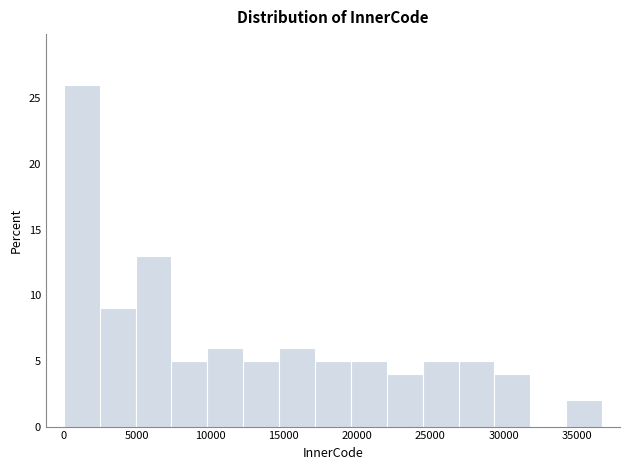

Reading left to right, transcribe this chart: for each bar, give the range it covers on the x-axis and its height. Neither the bar edges nor the heights are printed on the chart, so give them approximately, as read against the axes.

0 to 2500: 26
2500 to 5000: 9
5000 to 7500: 13
7500 to 10000: 5
10000 to 12000: 6
12000 to 14500: 5
14500 to 17000: 6
17000 to 19500: 5
19500 to 22000: 5
22000 to 24500: 4
24500 to 27000: 5
27000 to 29500: 5
29500 to 32000: 4
32000 to 34500: 0
34500 to 36500: 2